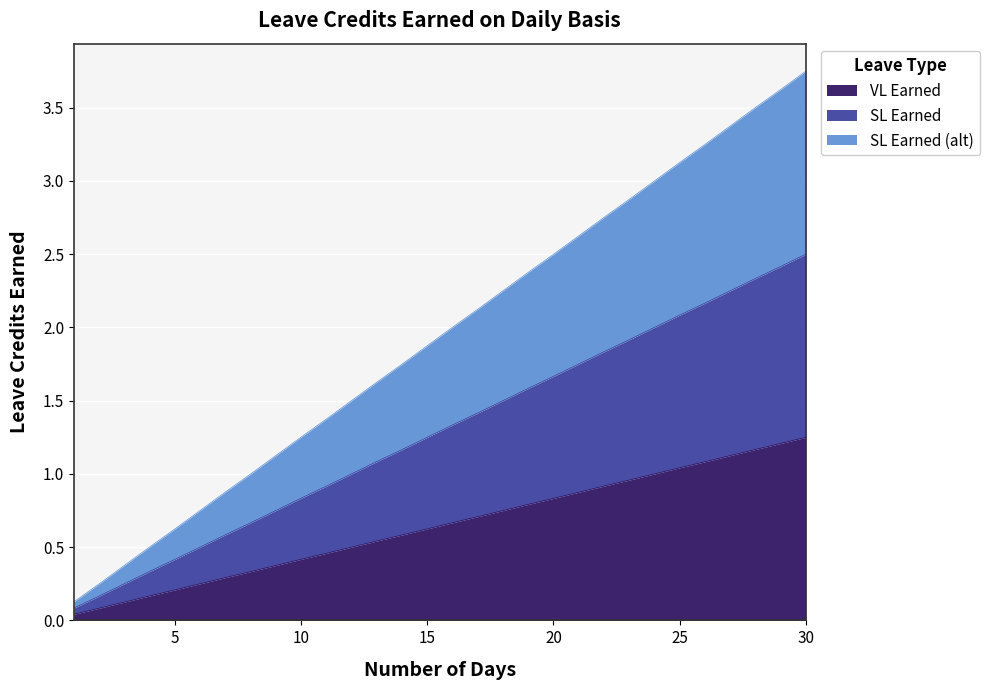

True or false: VL Earned has a value of 1.6 at 25.

False